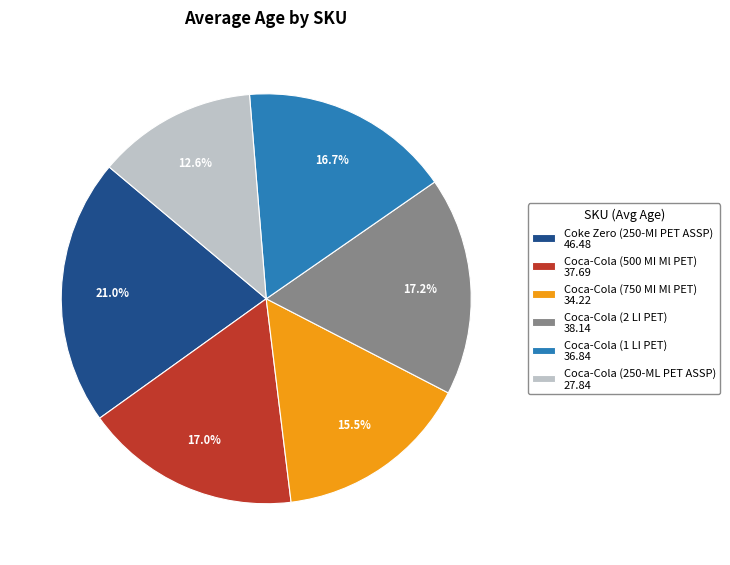

The Coca-Cola (500 MI Ml PET) slice represents 11% of the pie. True or false?

False